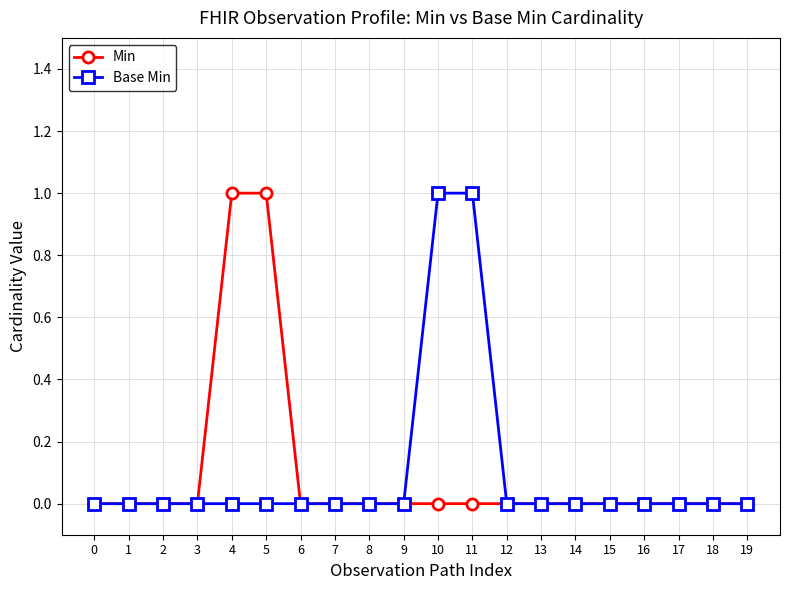

What is the difference between the second highest and minimum values in the Base Min series?

1